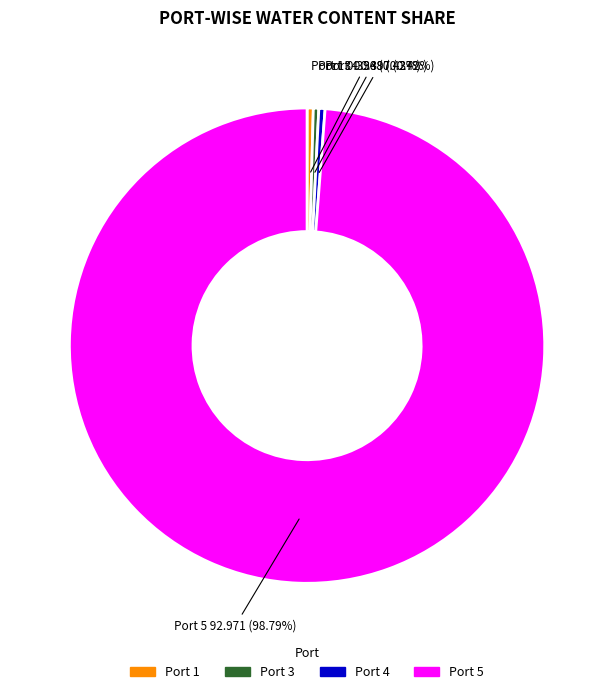

Does Port 3 account for over 50% of the chart?

No